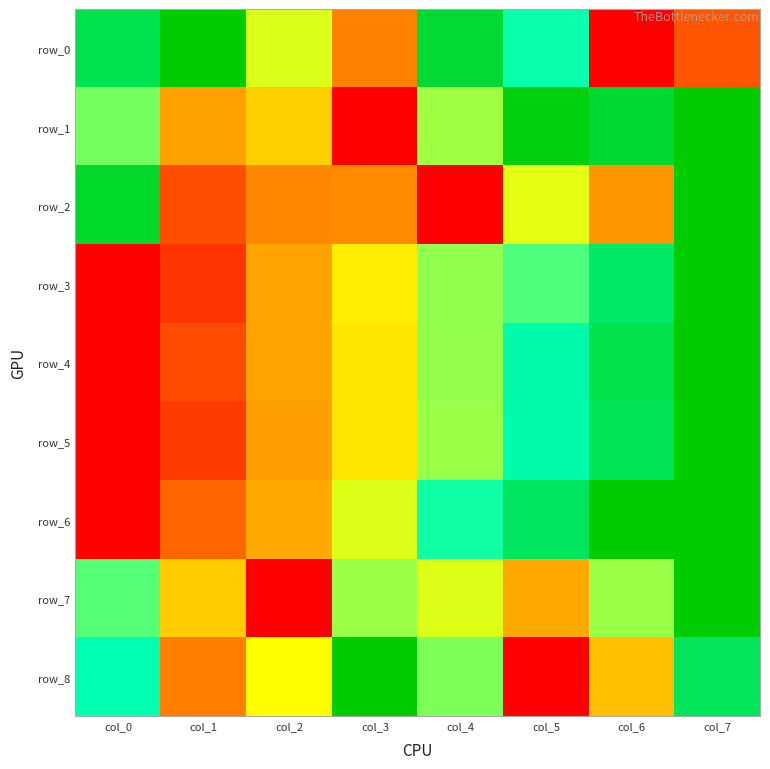

List the labels in order of row_6 value, largest first.

col_6, col_7, col_5, col_4, col_3, col_2, col_1, col_0